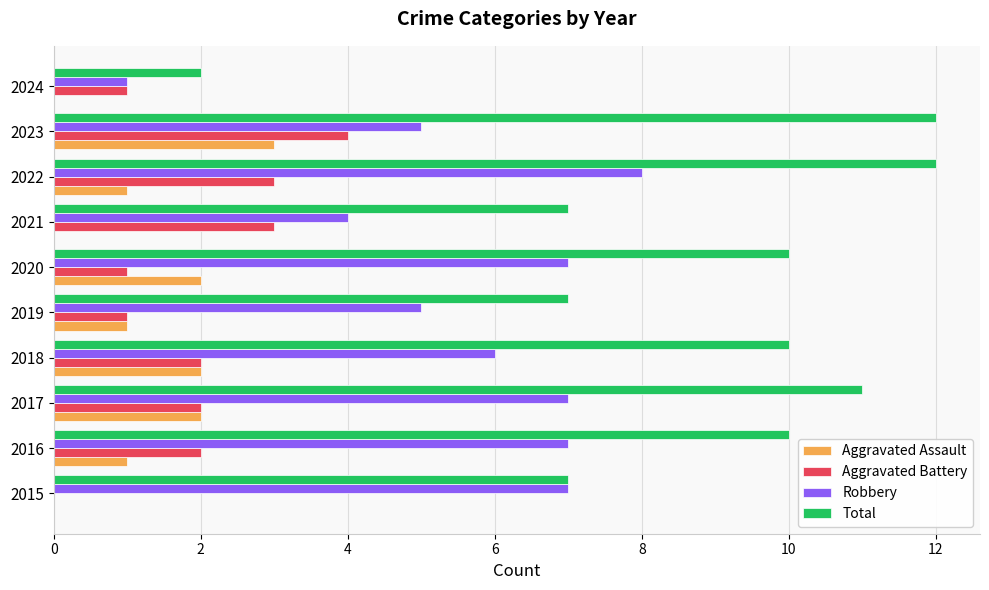

How many data points does each series have?

10